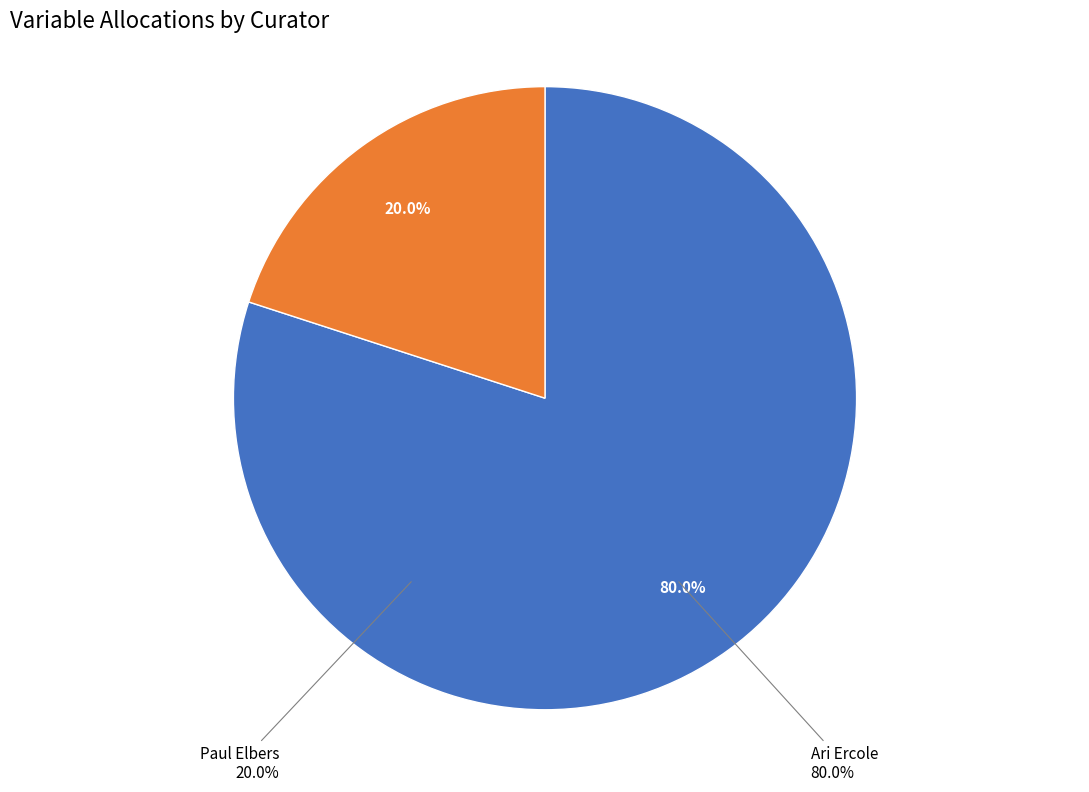

To the nearest percent, what percentage of the pie is Paul Elbers?

20%